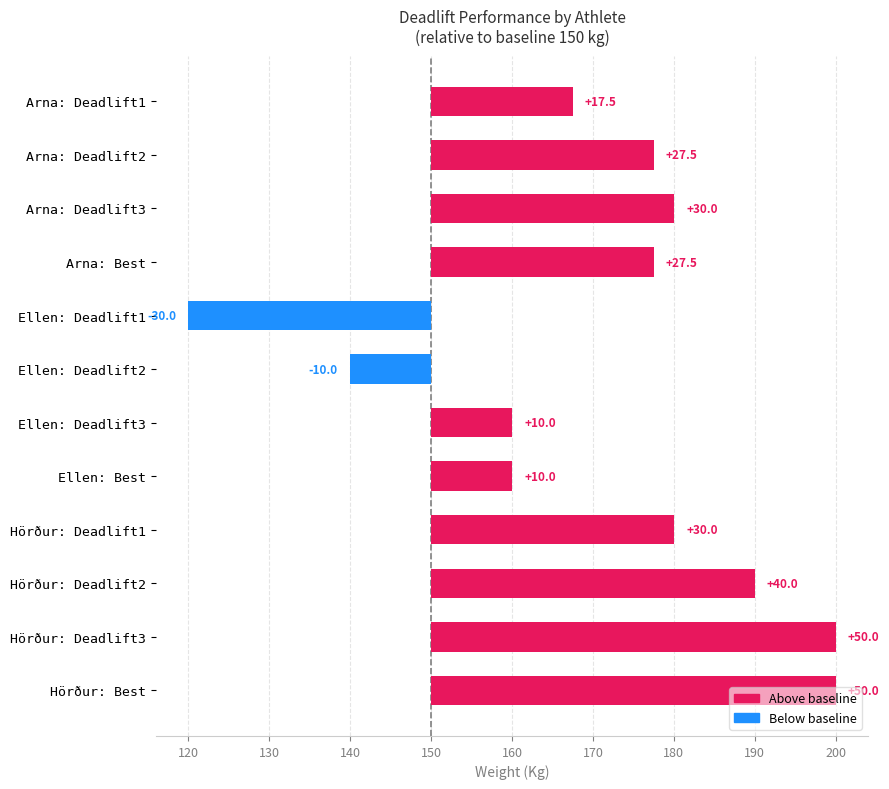

Reading left to right, list all the values displayed in this chart.

Deadlift1Kg: Arna Ösp Gunnarsdóttir=167.5	Ellen Ýr Jónsdóttir=120.0	Hörður Birkisson=180.0
Deadlift2Kg: Arna Ösp Gunnarsdóttir=177.5	Ellen Ýr Jónsdóttir=140.0	Hörður Birkisson=190.0
Deadlift3Kg: Arna Ösp Gunnarsdóttir=180.0	Ellen Ýr Jónsdóttir=160.0	Hörður Birkisson=200.0
Best3DeadliftKg: Arna Ösp Gunnarsdóttir=177.5	Ellen Ýr Jónsdóttir=160.0	Hörður Birkisson=200.0